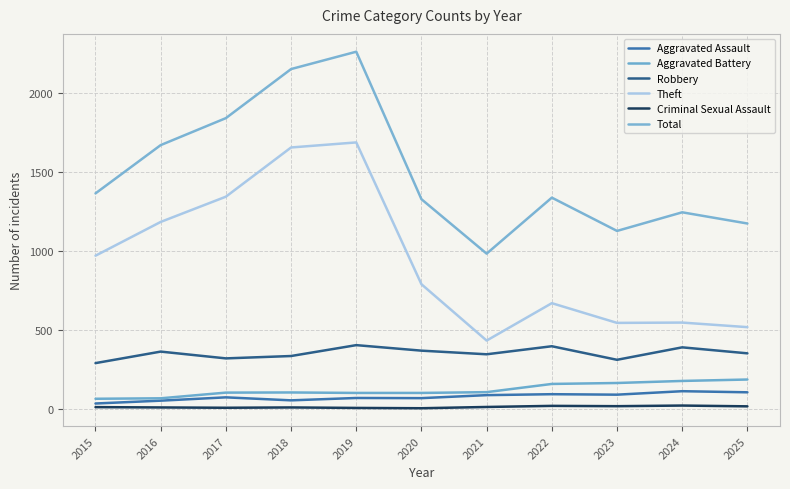

At which category does Aggravated Assault reach its first local valley?

2018